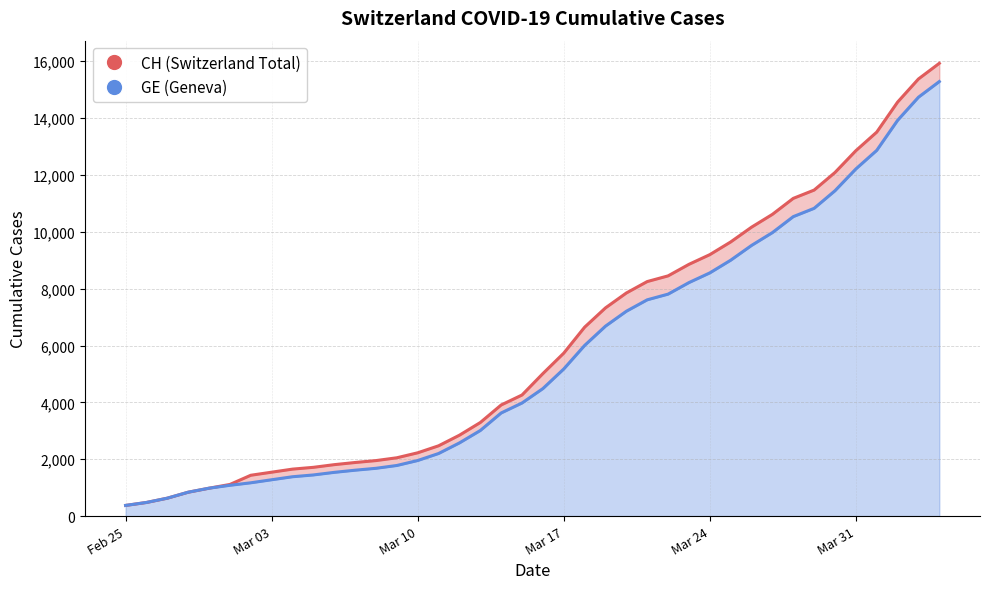

What is the average value of the GE (Geneva) series?

5641